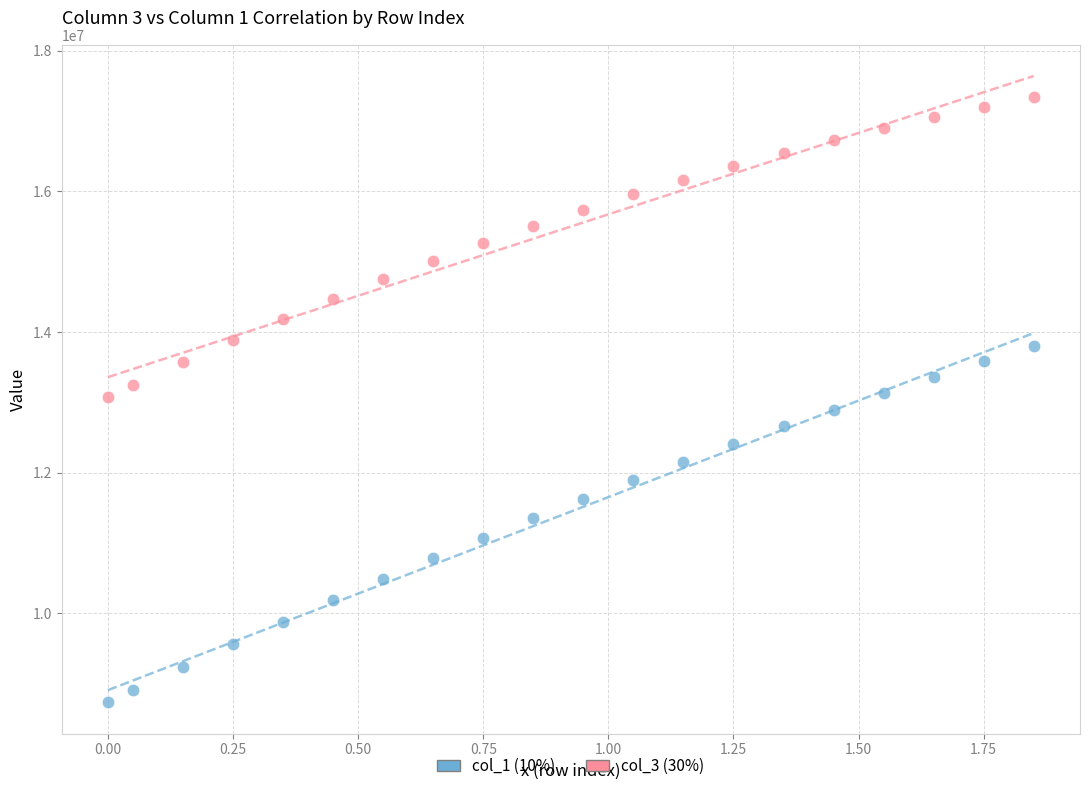

Which series reaches the maximum Y coordinate?

col_1 (10%)